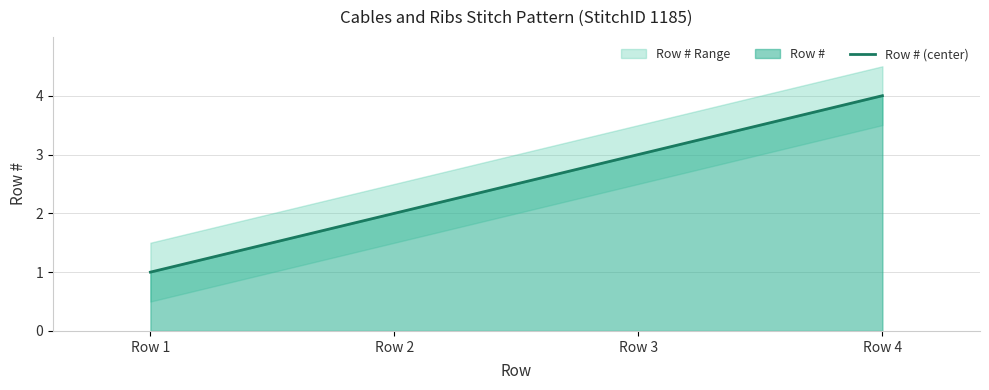

The chart shows a value of 2 at Row 2. True or false?

True